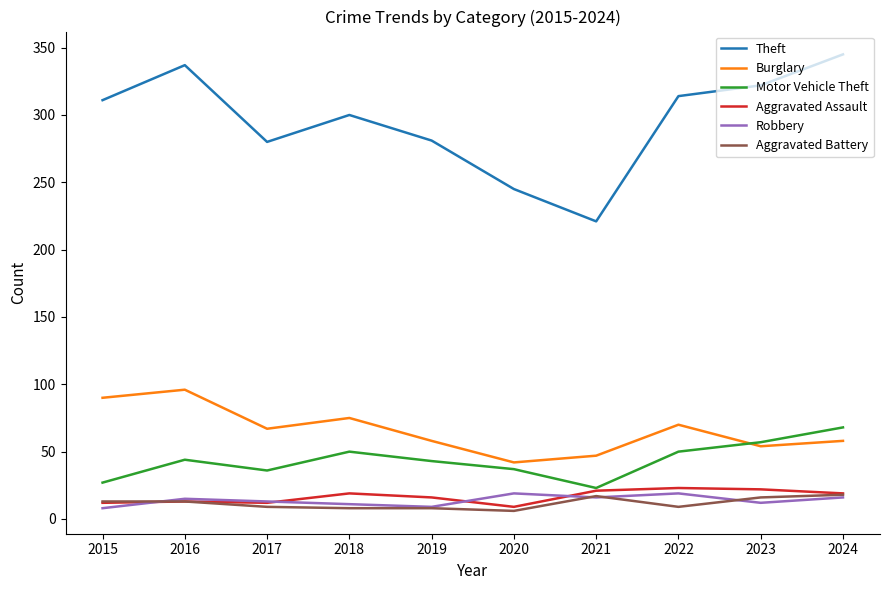

Which series changed the most between 2016 and 2020?

Theft